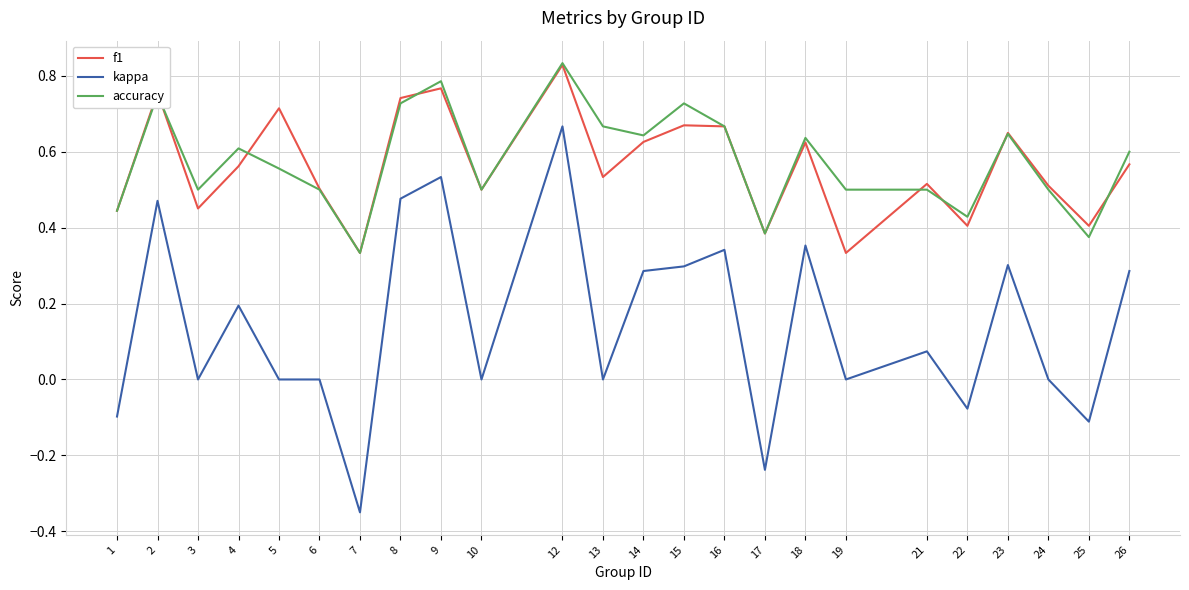

True or false: kappa has a value of 0.1 at 26.

False